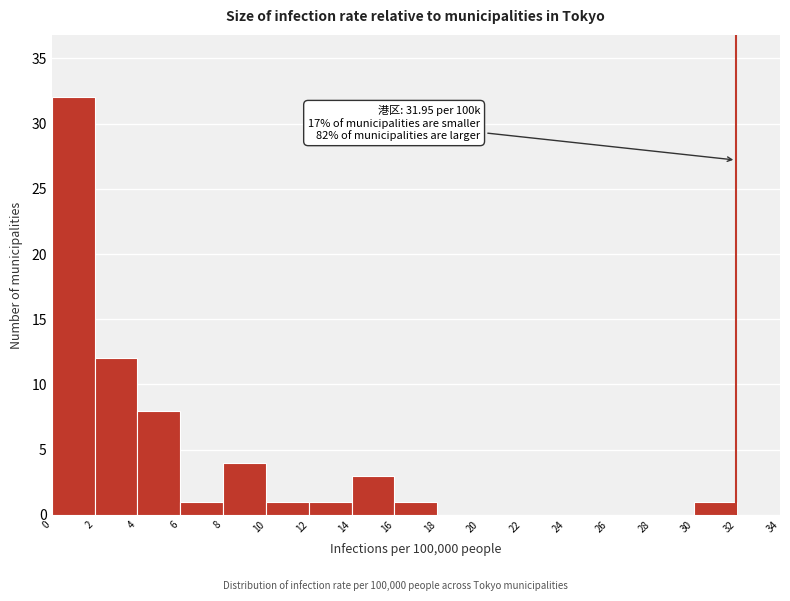

Which range on the x-axis has the tallest bar?

0 to 2